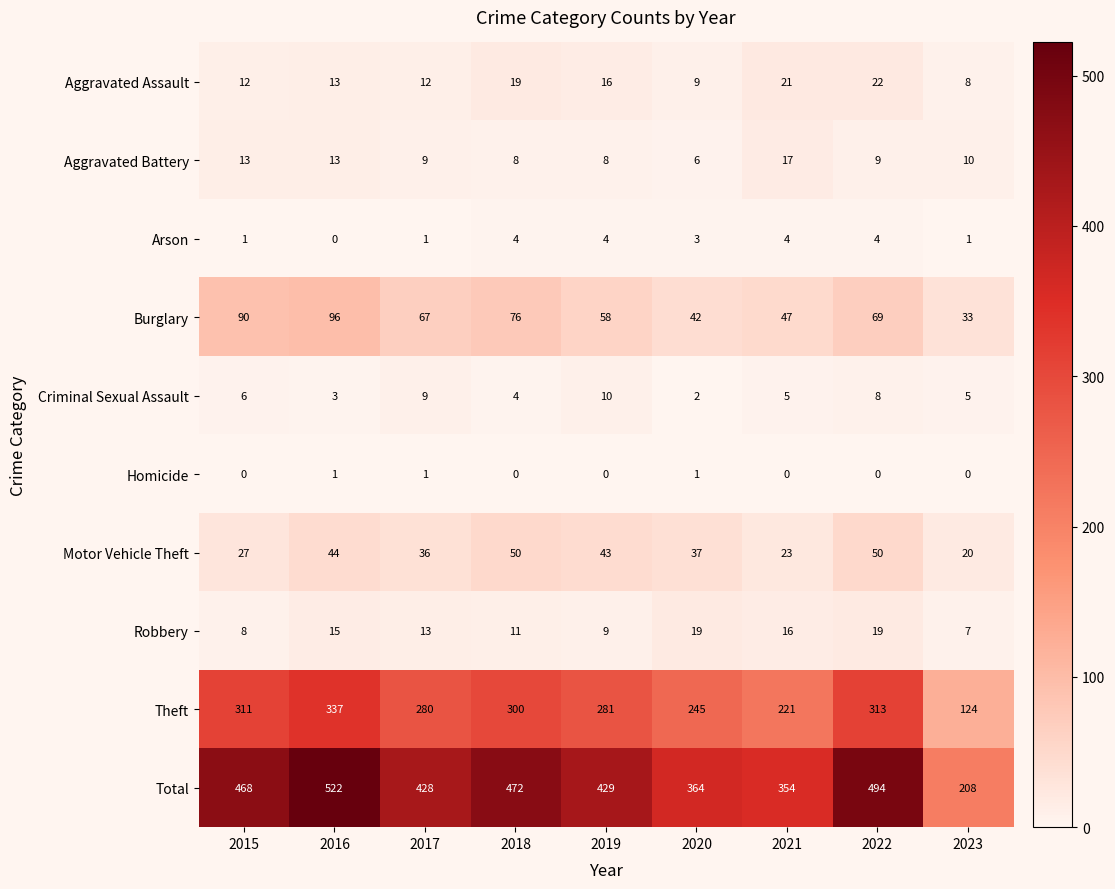

What is the spread (max minus min) of values at 2023?

208